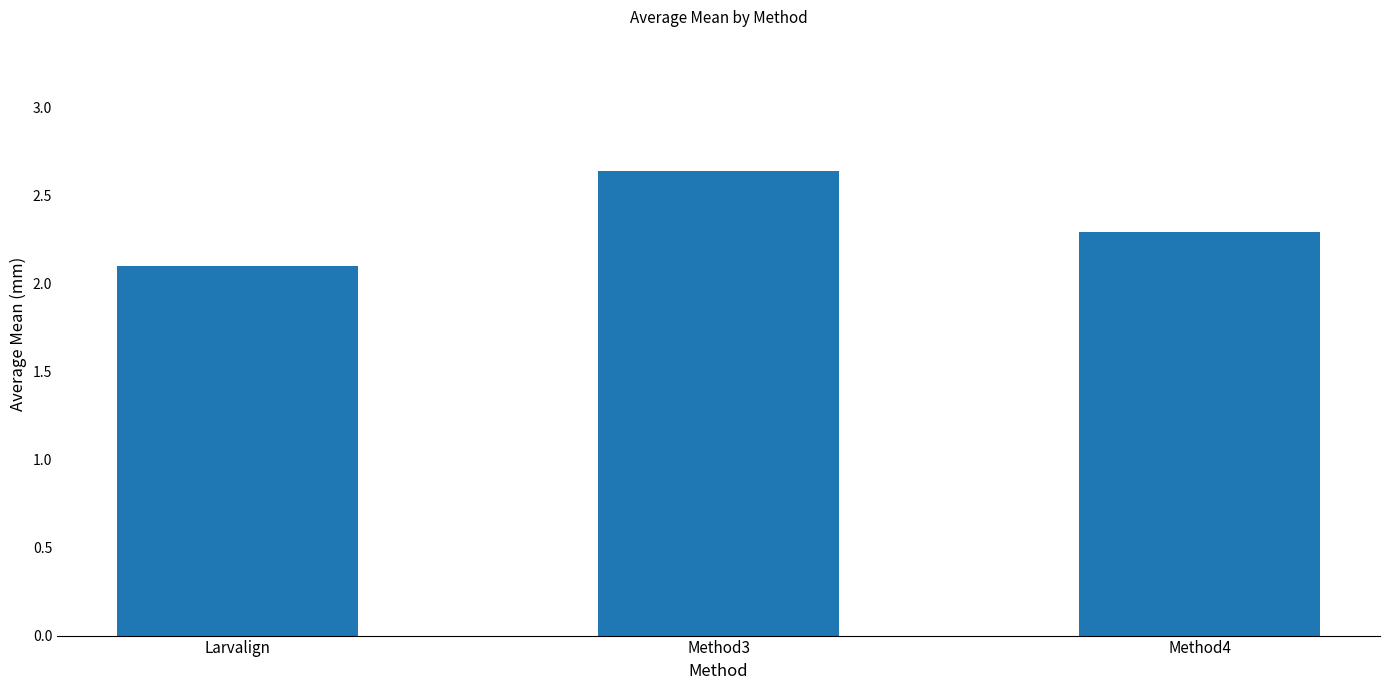

Which label corresponds to the largest value in the chart?

Method3